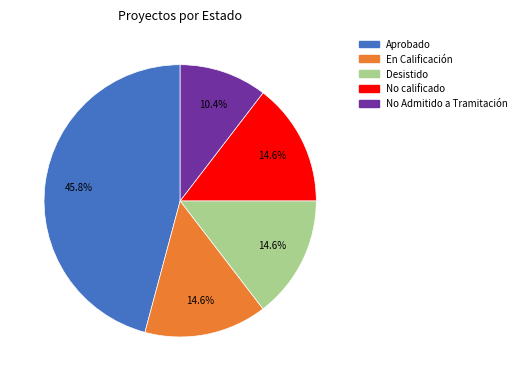

What is the ratio of the value at En Calificación to the value at No Admitido a Tramitación?

1.4